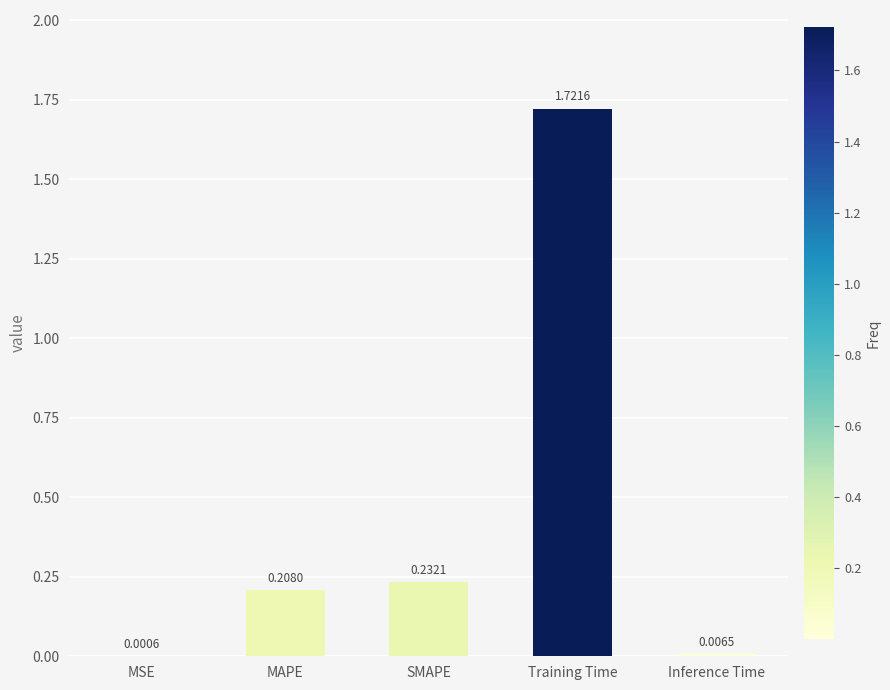

At which category does the chart reach its peak across all series?

Training Time